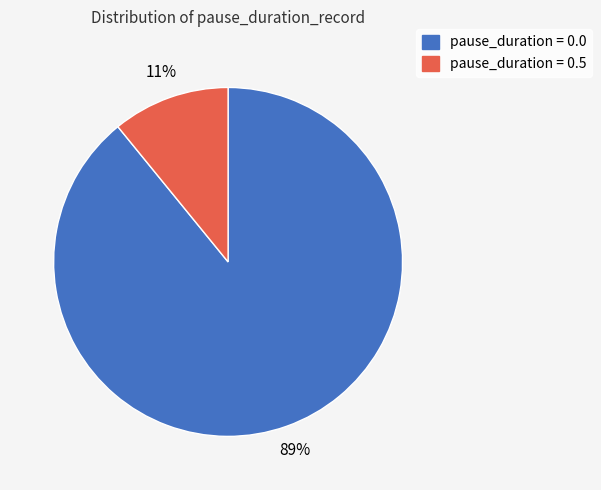

To the nearest percent, what is the difference between the largest and smallest slice percentages?

78%